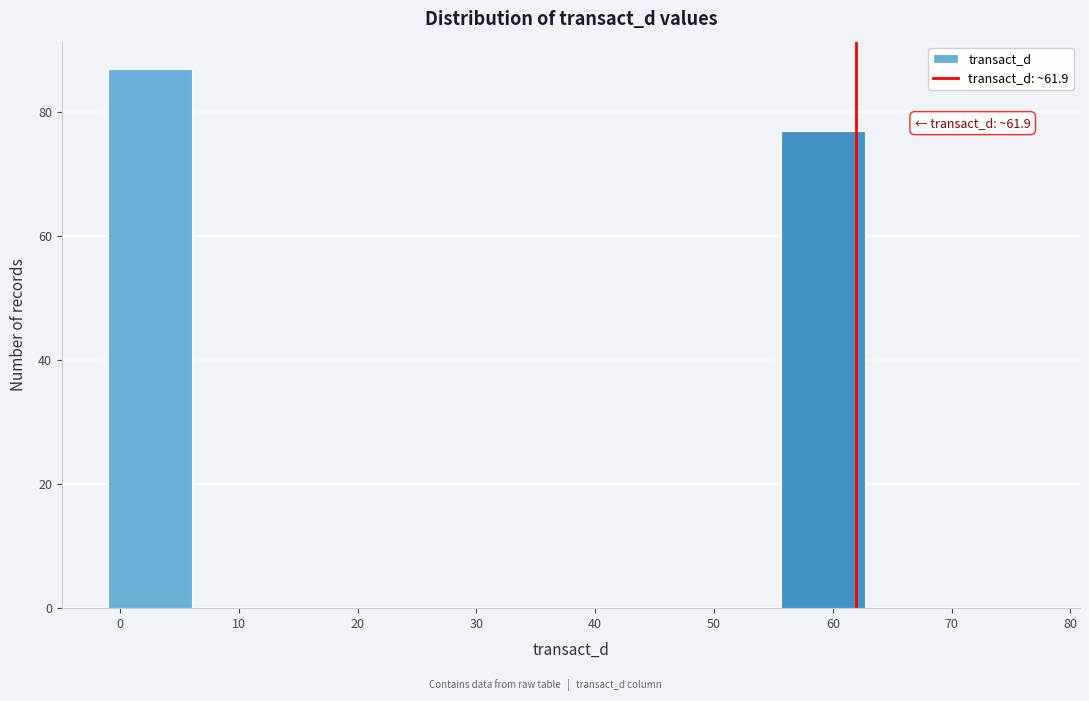

Which range on the x-axis has the tallest bar?

-1 to 6